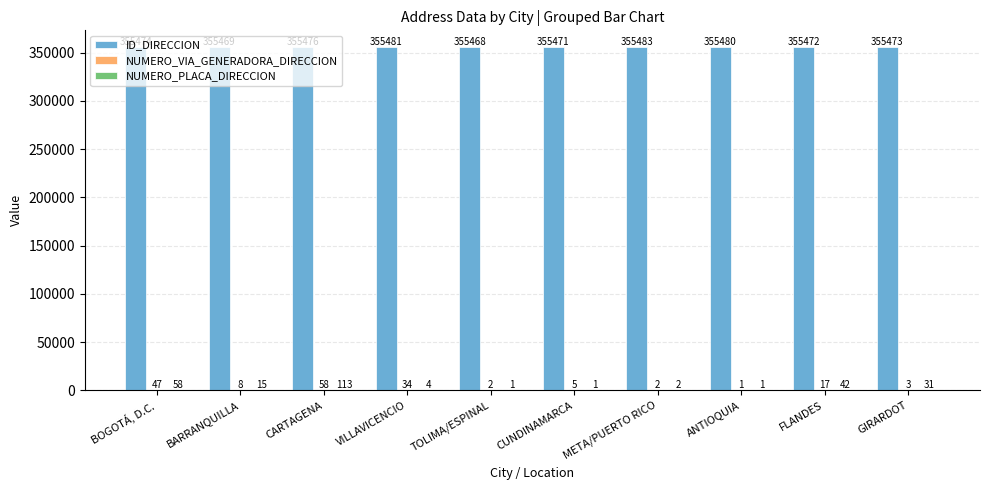

Which series has the largest total across all categories?

ID_DIRECCION